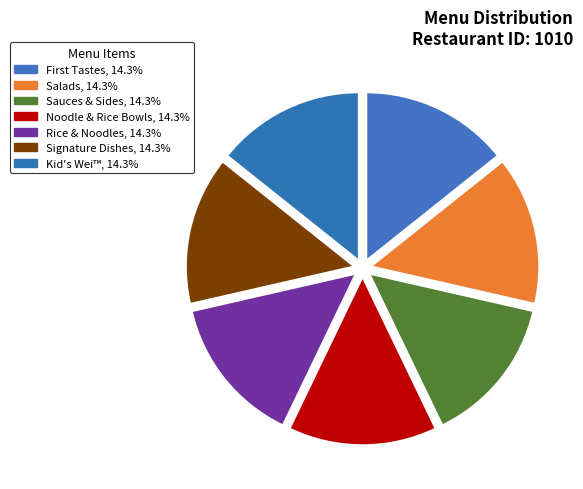

Is there a majority slice in this chart?

No